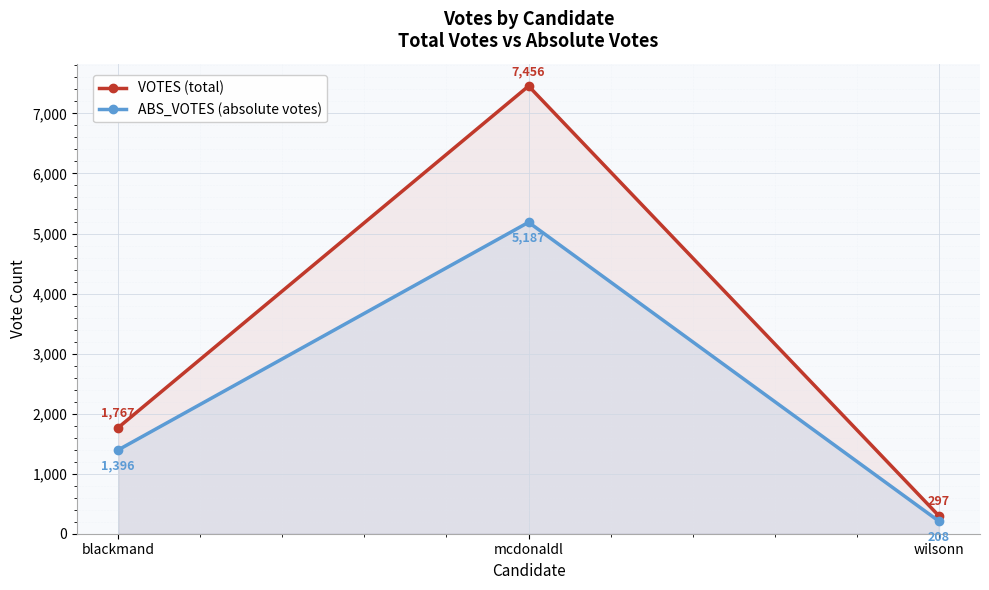

Is it true that ABS_VOTES (absolute votes) equals 9262 at mcdonaldl?

False